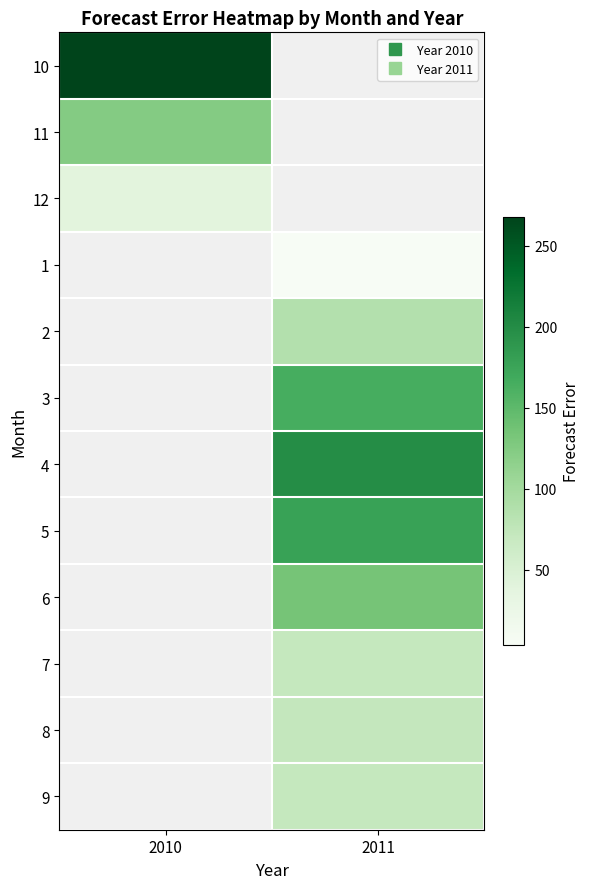

The 8 series shows 15.2 at 2011. True or false?

False